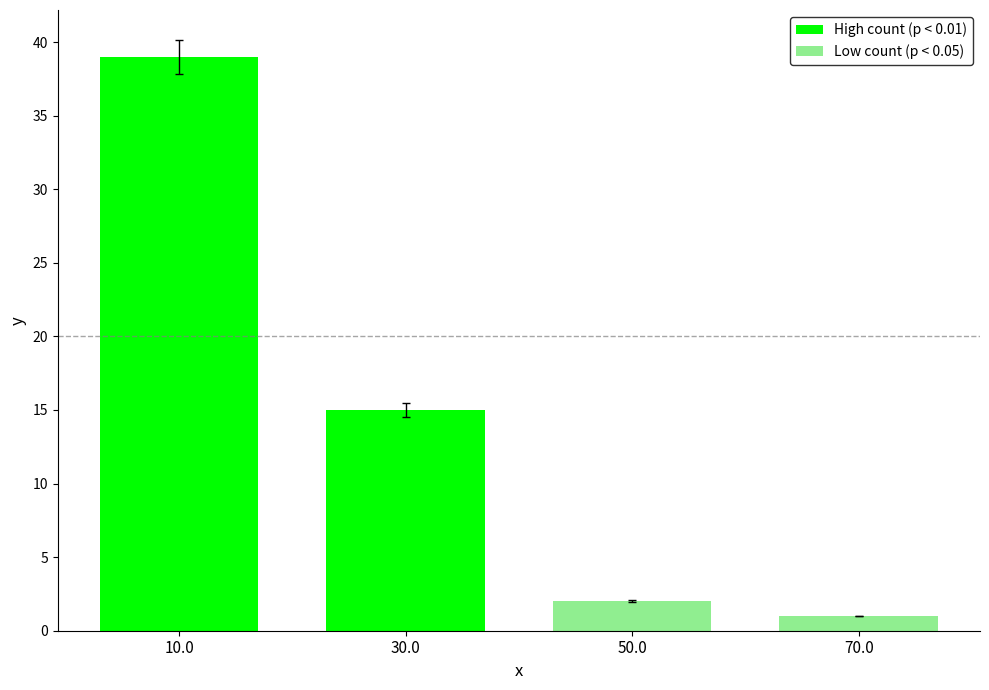

True or false: the data shows 1 at 70.0.

True